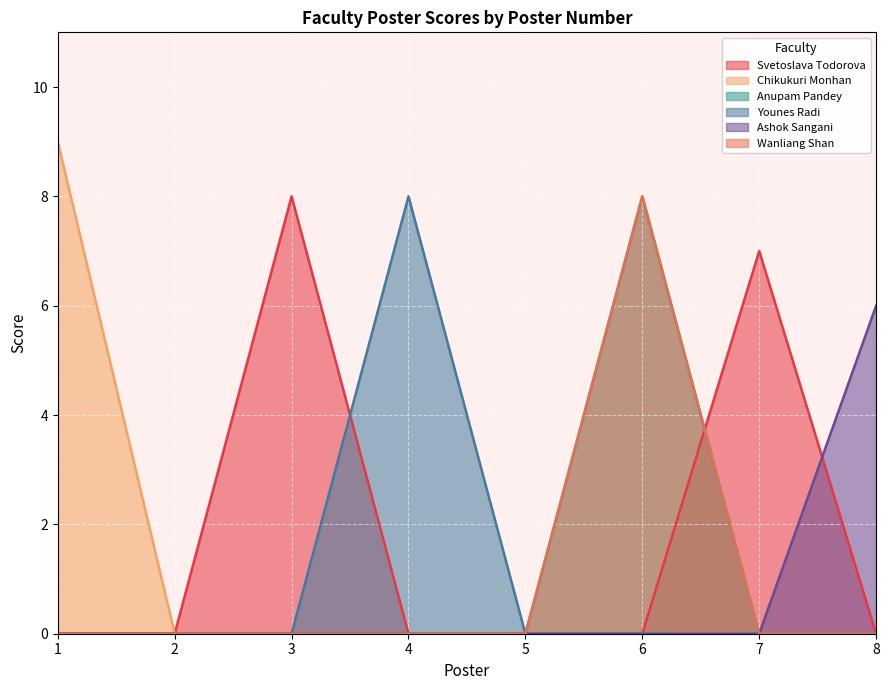

List the series in order of their peak value, lowest first.

Ashok Sangani, Svetoslava Todorova, Anupam Pandey, Younes Radi, Wanliang Shan, Chikukuri Monhan